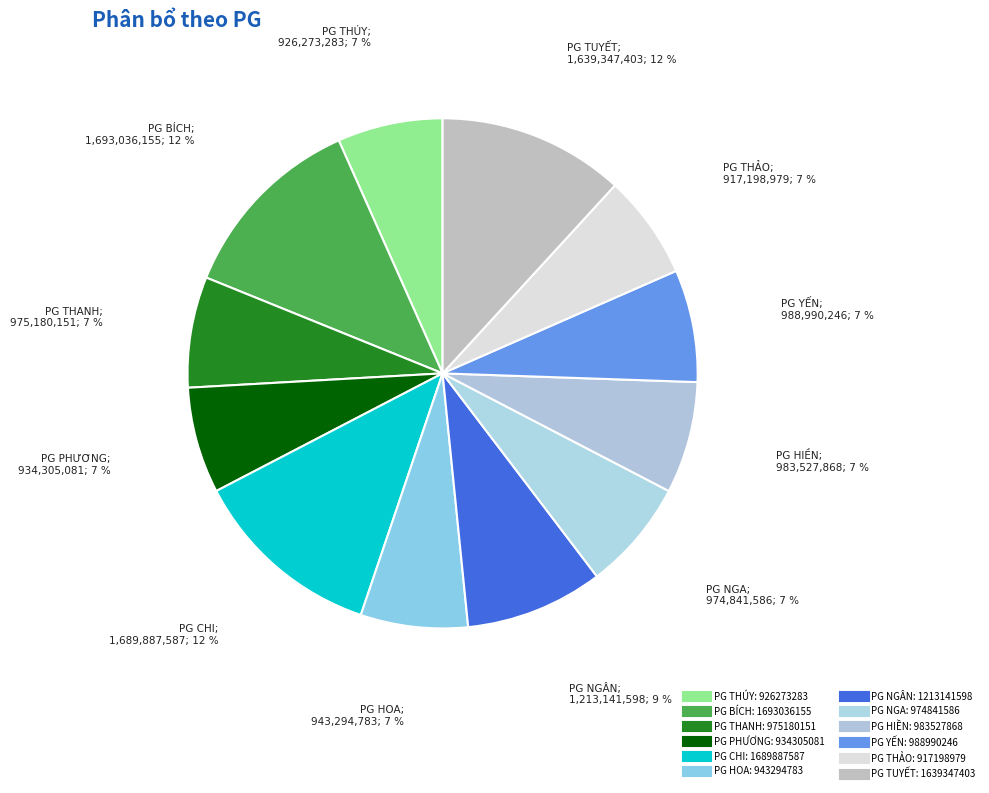

Count the number of slices in the pie.

12